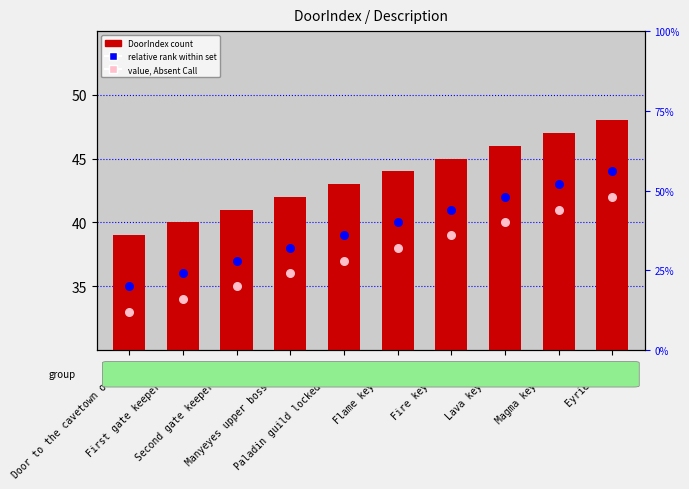

What is the total value across all series at Second gate keeper door?

113